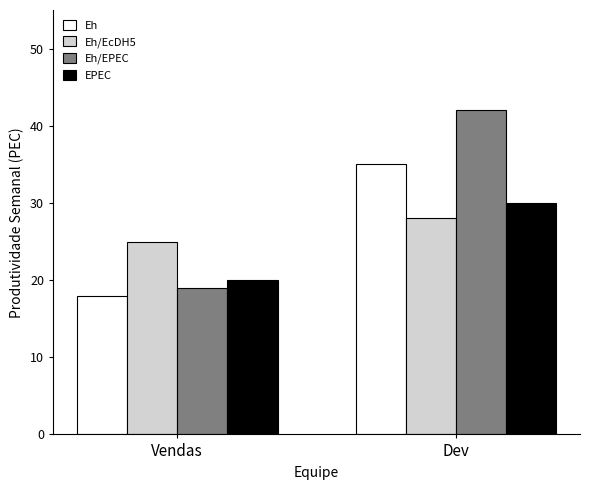

Count the Eh/EPEC values in the range 19 to 42.

2